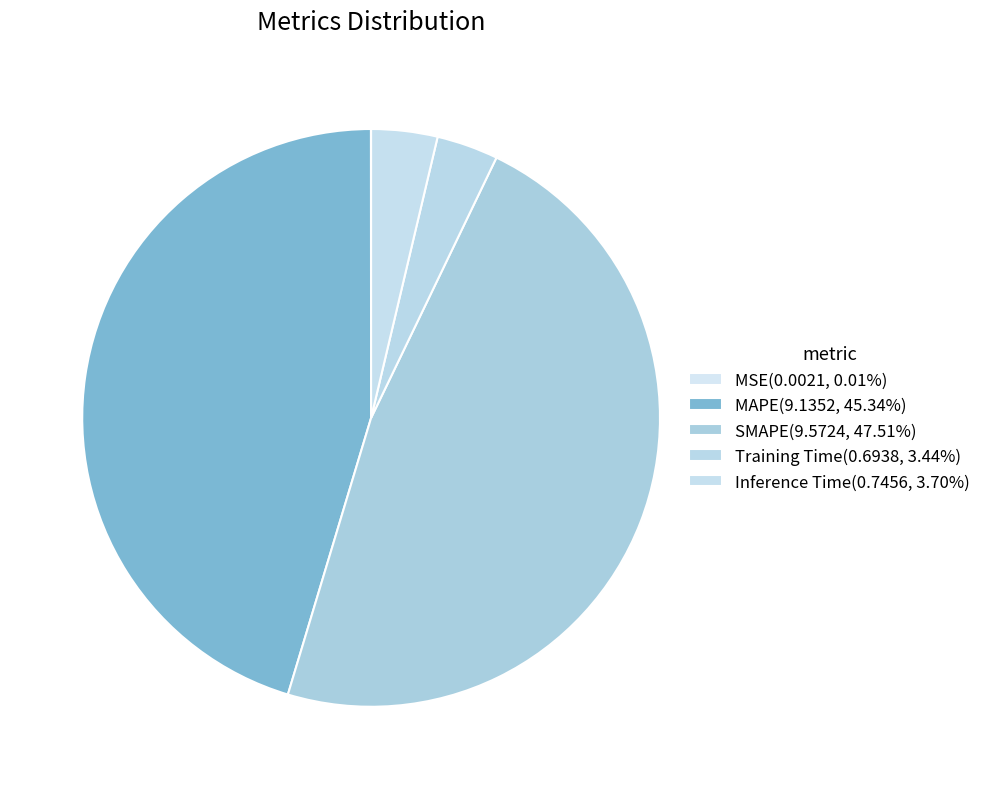

What percentage is NOT represented by MSE?

100.0%